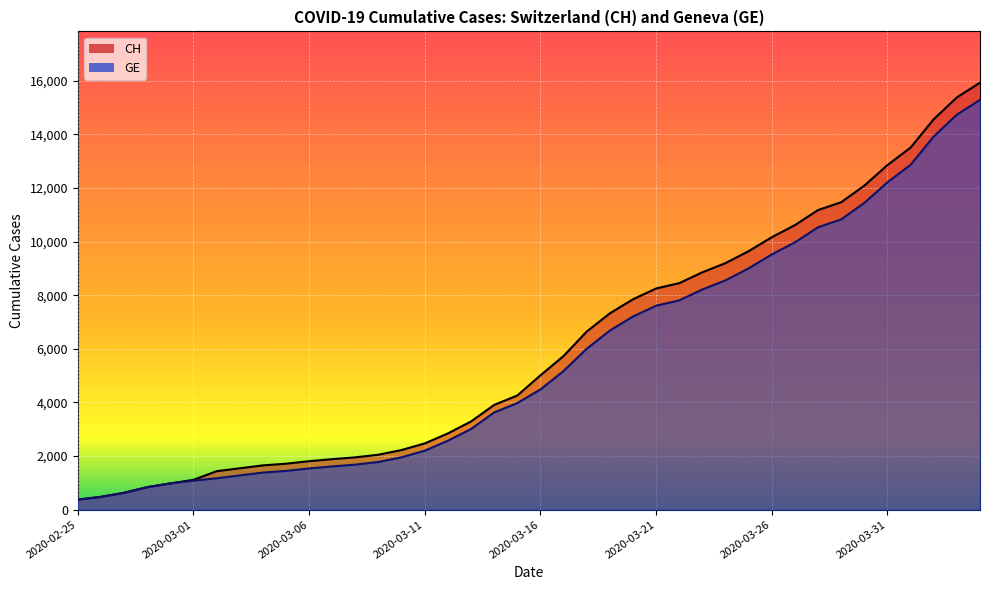

True or false: GE has a value of 1384 at 2020-03-04.

True